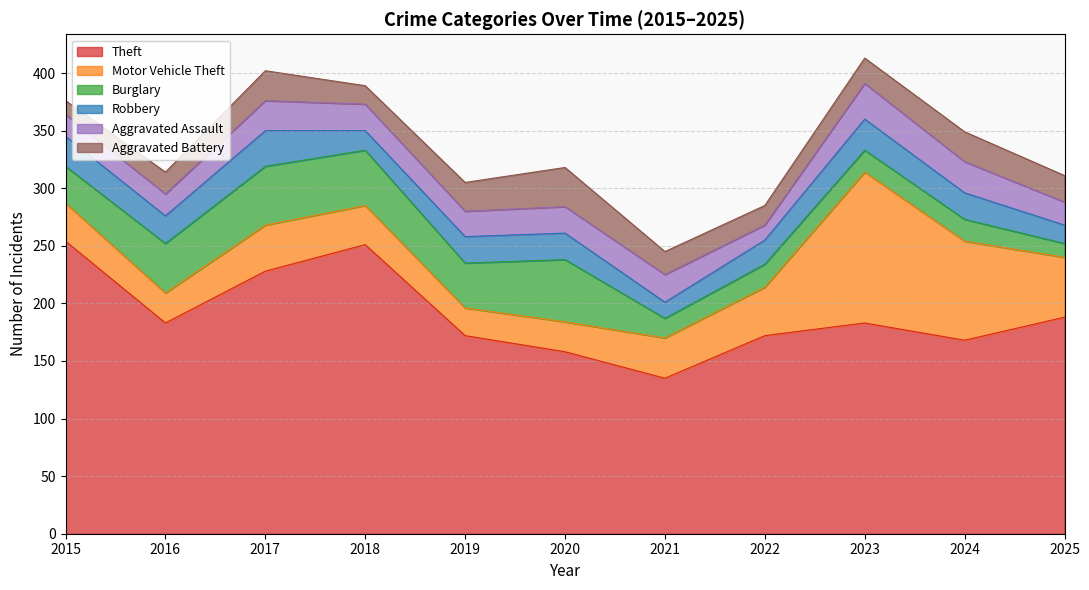

What are all the series names shown in the legend?

Theft, Motor Vehicle Theft, Burglary, Robbery, Aggravated Assault, Aggravated Battery